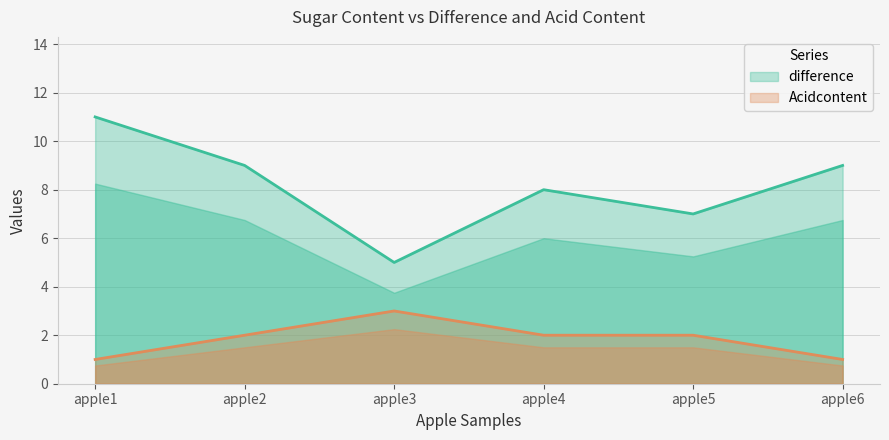

Where is the first local minimum for difference?

apple3